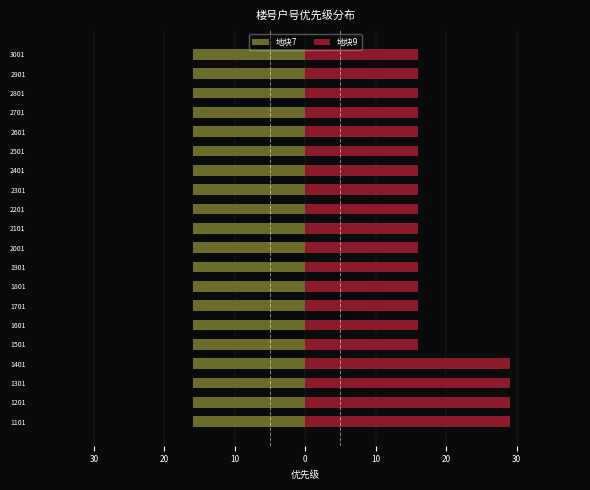

Reading right to left, list all the values displayed in this chart.

地块7: 0.6	0.6	0.6	0.6	0.6	0.6	0.6	0.6	0.6	0.6	0.6	0.6	0.6	0.6	0.6	0.6	0.6	0.6	0.6	0.6
地块9: 16.0	16.0	16.0	16.0	16.0	16.0	16.0	16.0	16.0	16.0	16.0	16.0	16.0	16.0	16.0	16.0	29.0	29.0	29.0	29.0